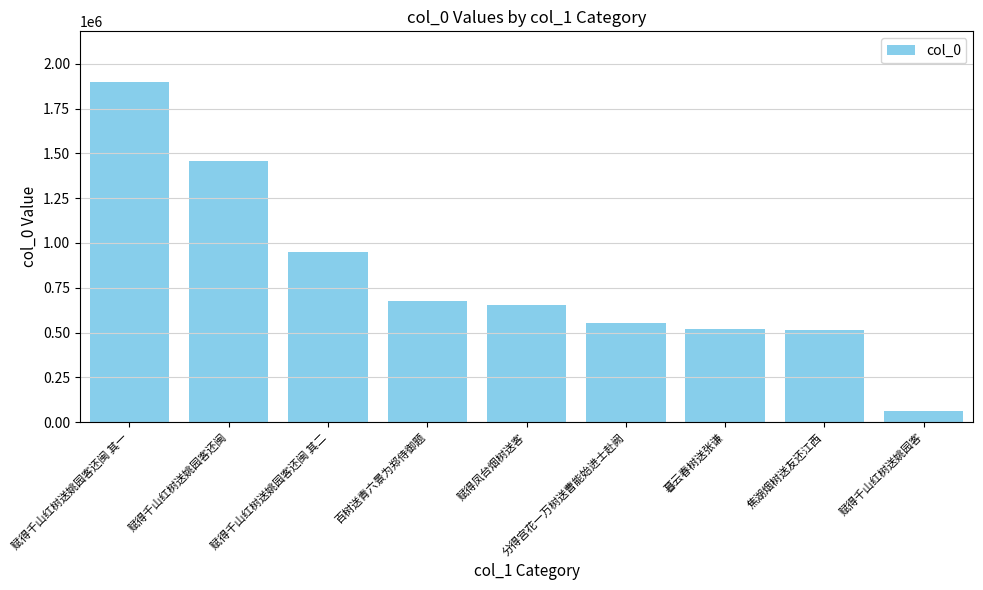

The chart shows a value of 414063 at 赋得千山红树送姚园客还闽. True or false?

False